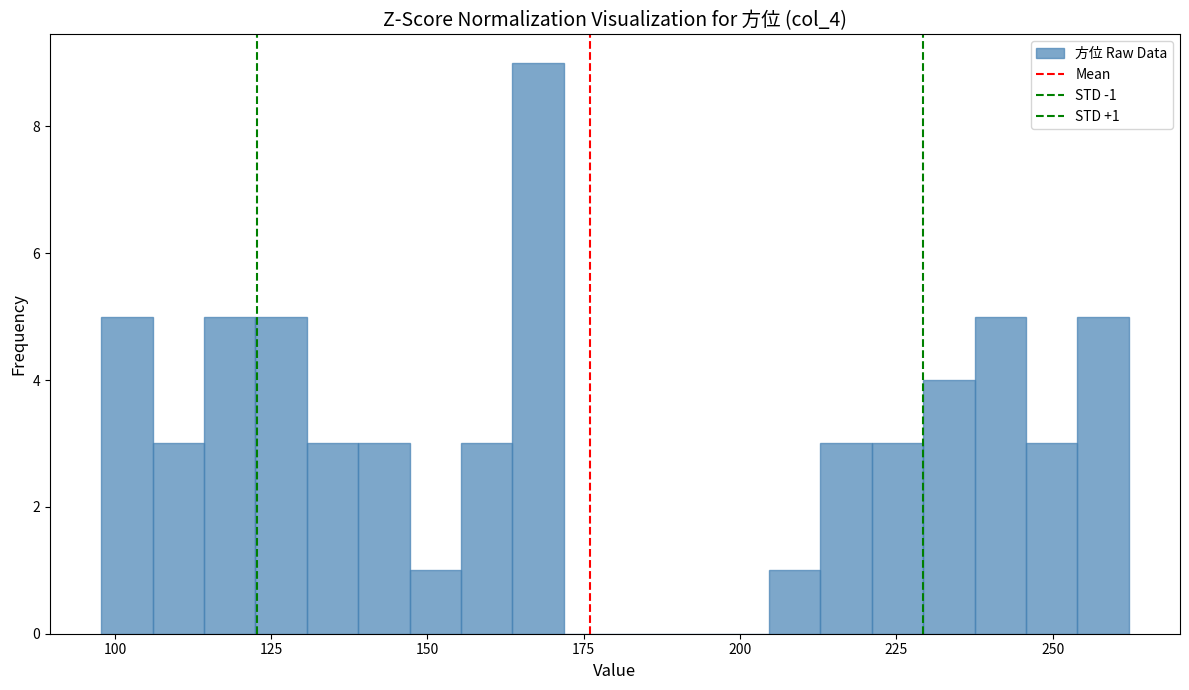

Read against the x-axis, roughly where is the centre of the tallest bar?

170